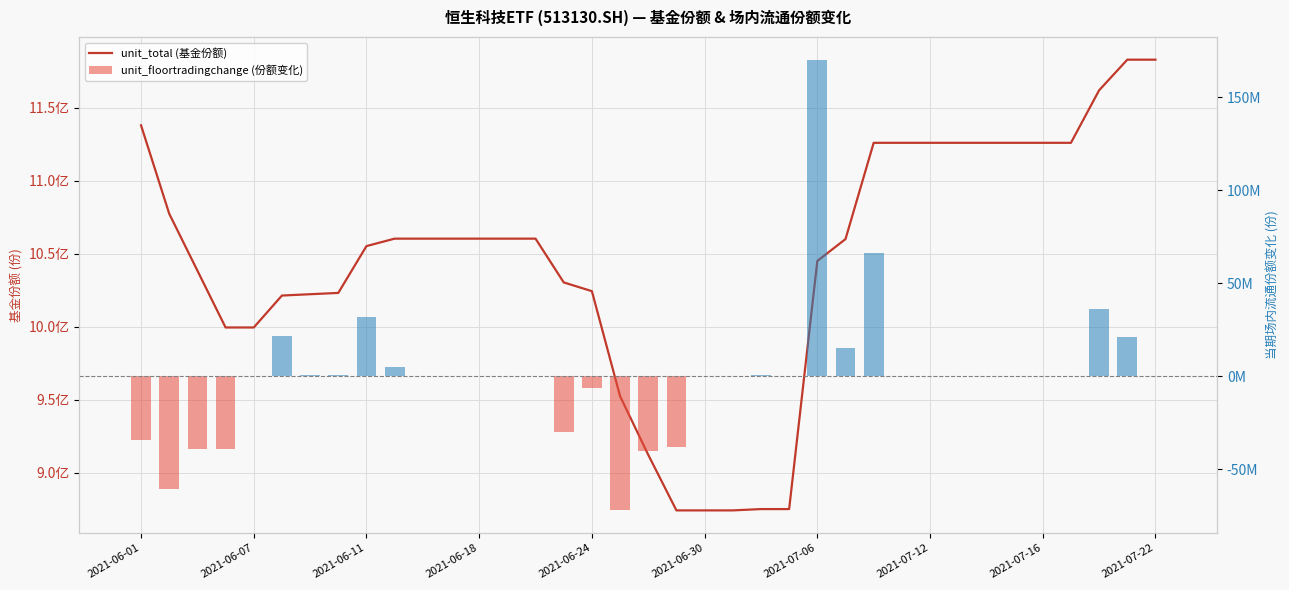

What is the difference between the unit_floortradingchange (份额变化) values at 18 and 19?

2100000